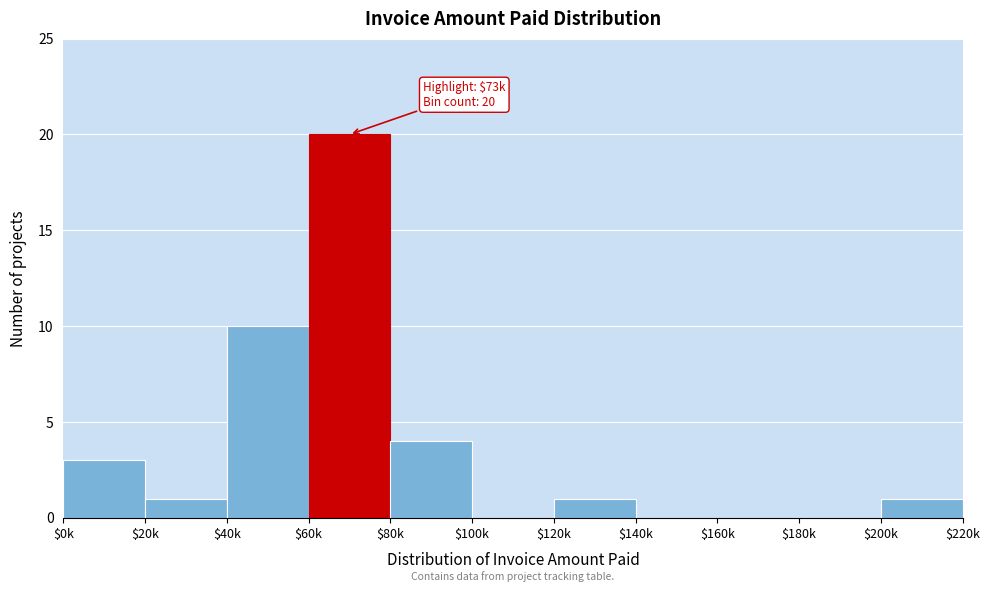

Is it true that the value at $80k is 6?

False